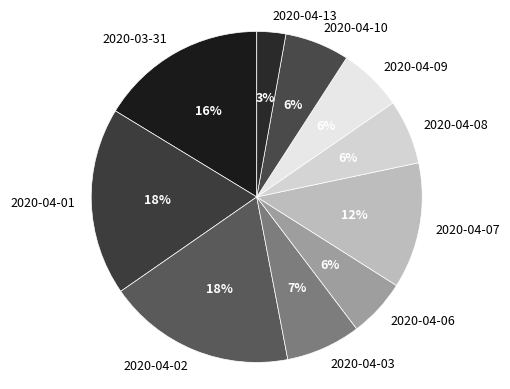

Is 2020-04-08 the majority of the pie?

No